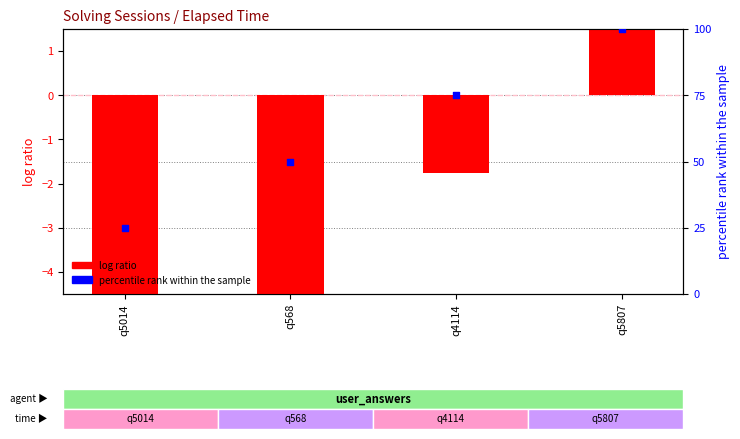

Which series has the largest total across all categories?

percentile rank within the sample